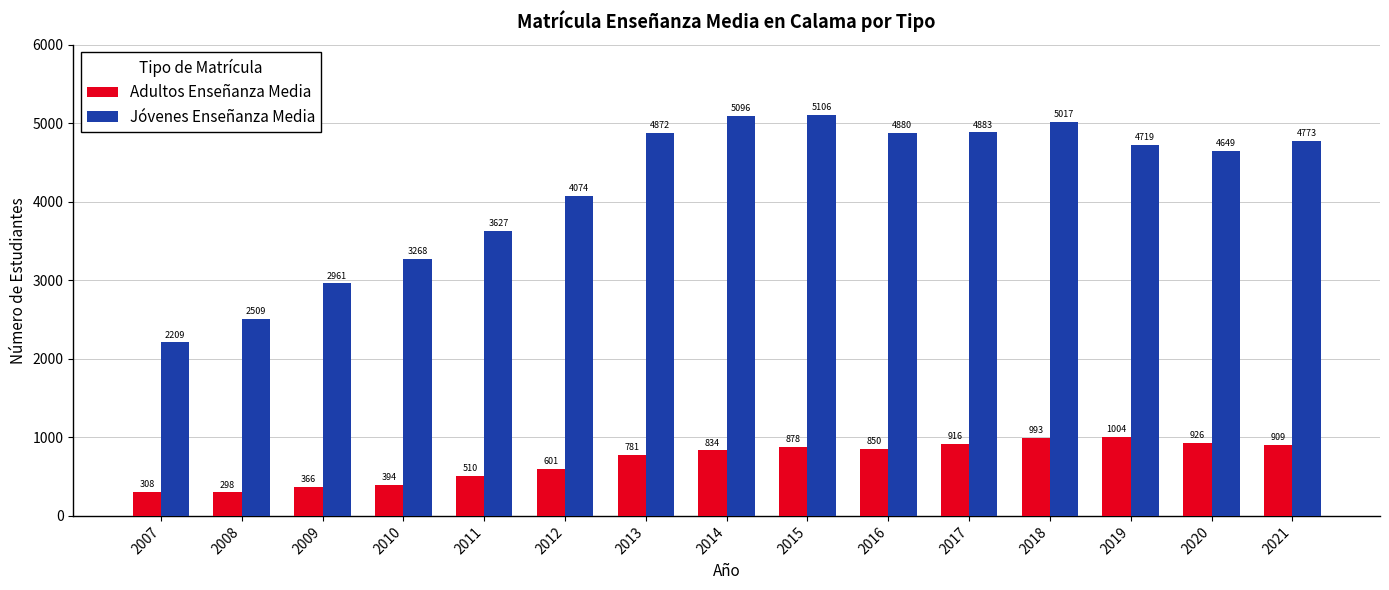

What is the average value of the Adultos Enseñanza Media series?

705